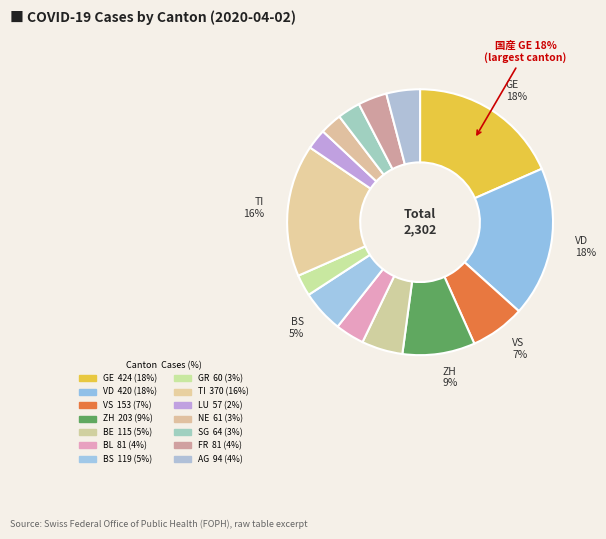

To the nearest percent, what portion does AG represent?

4%